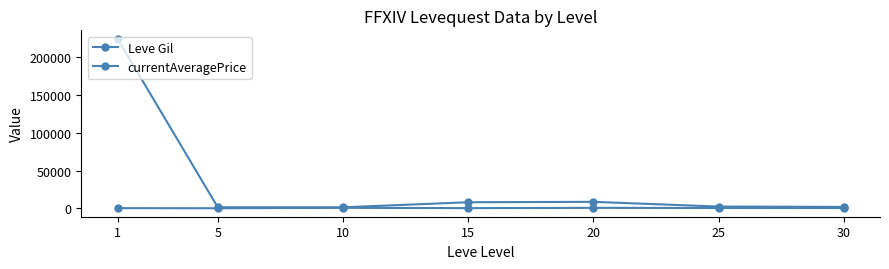

How many lines are shown in the chart?

2